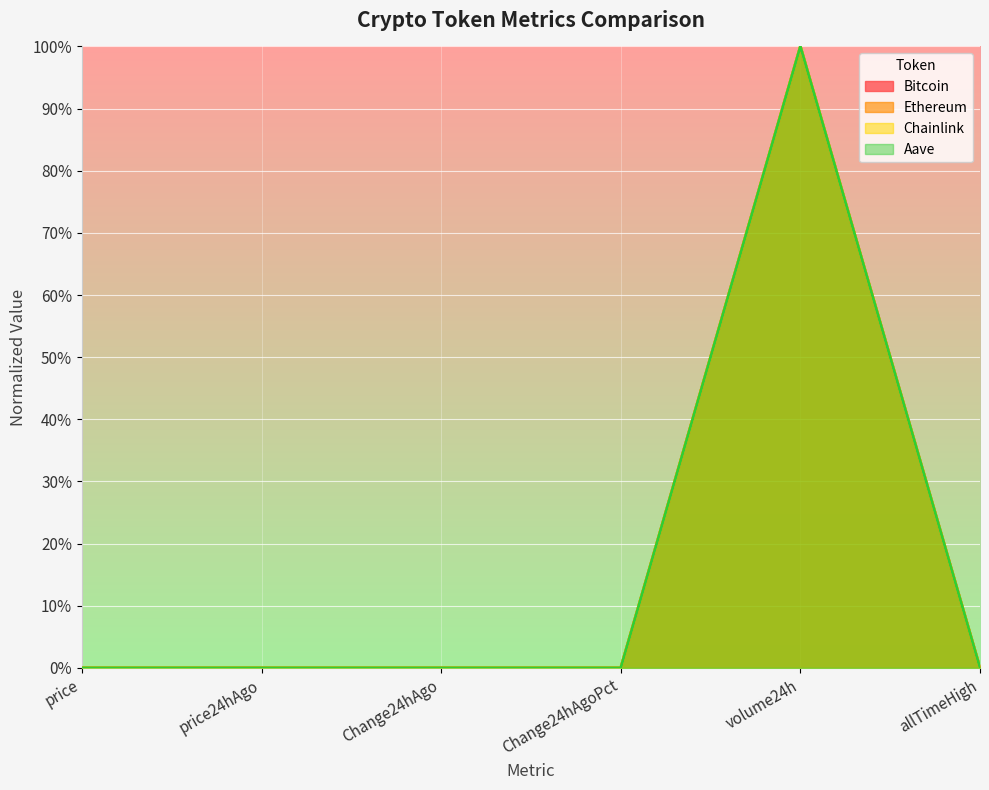

Which category has the lowest value in the Ethereum series?

Change24hAgoPct